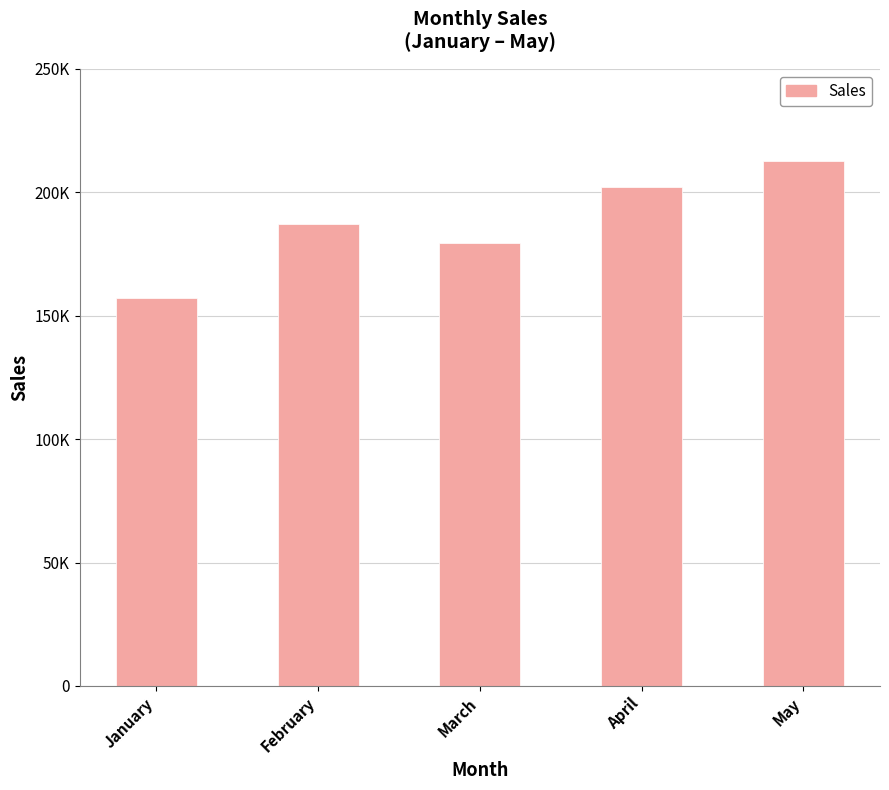

Does the chart contain any negative values?

No